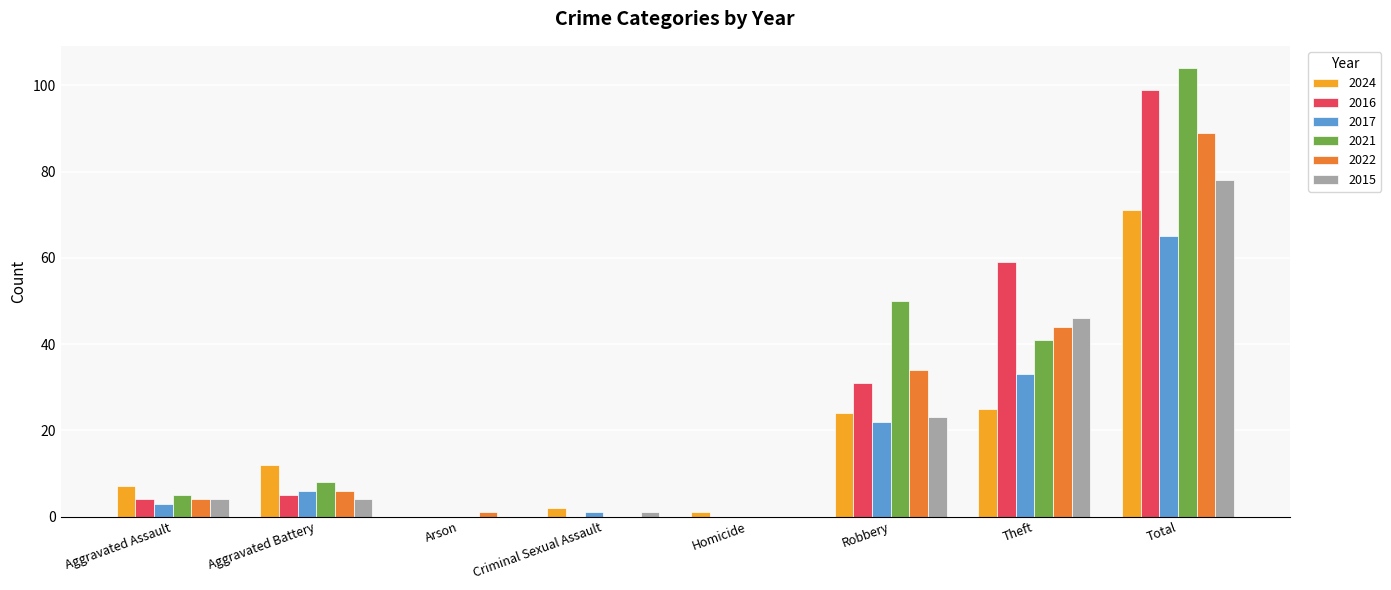

The value of 2022 at Homicide is 0. True or false?

True